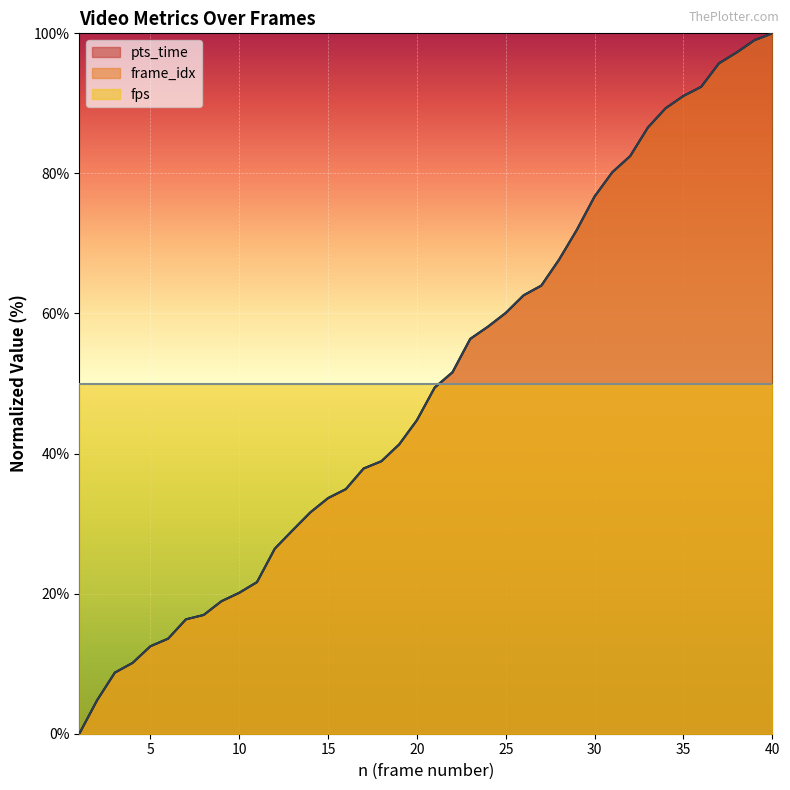

What is the highest value of the frame_idx series?

100.0